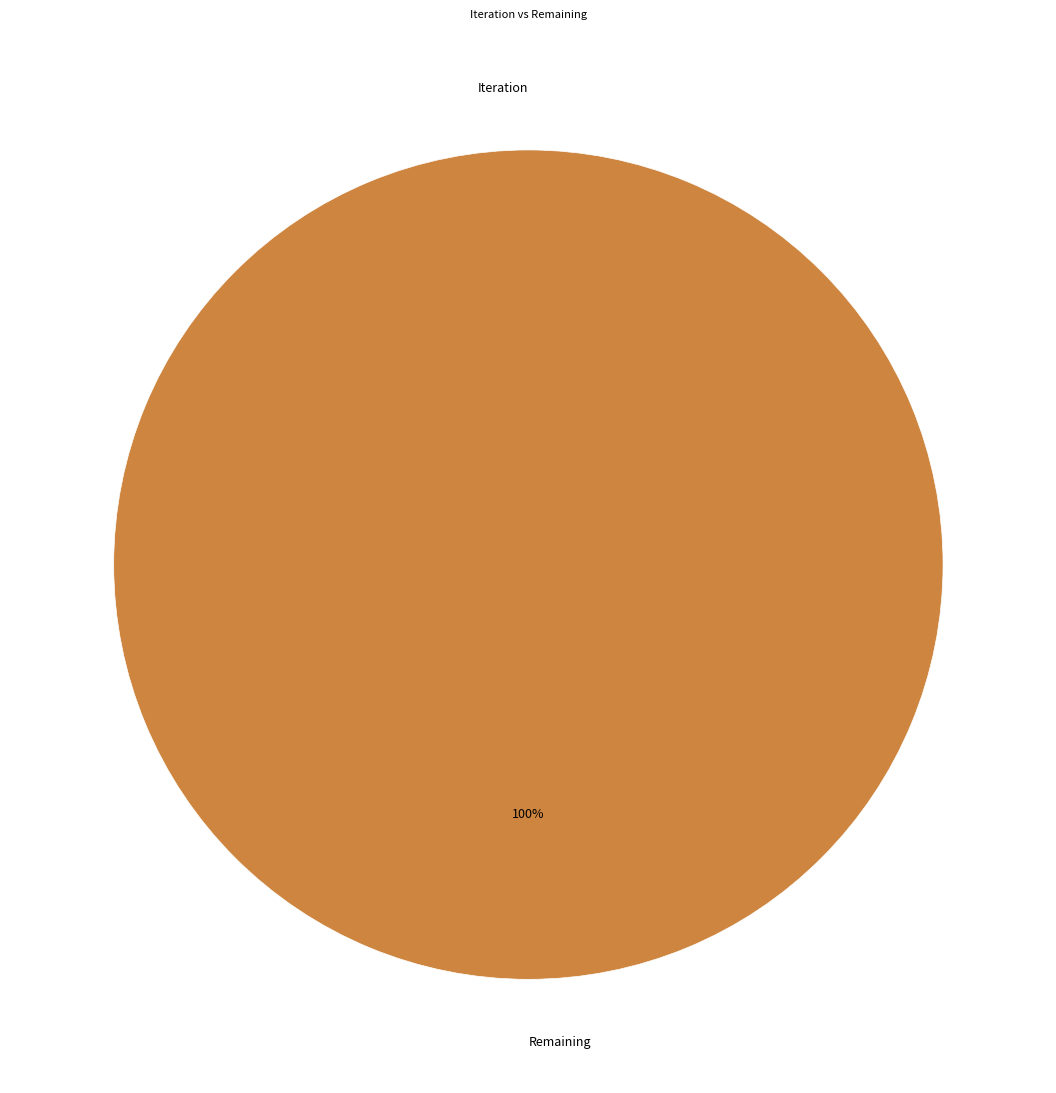

Does Remaining represent more than half of the total?

Yes